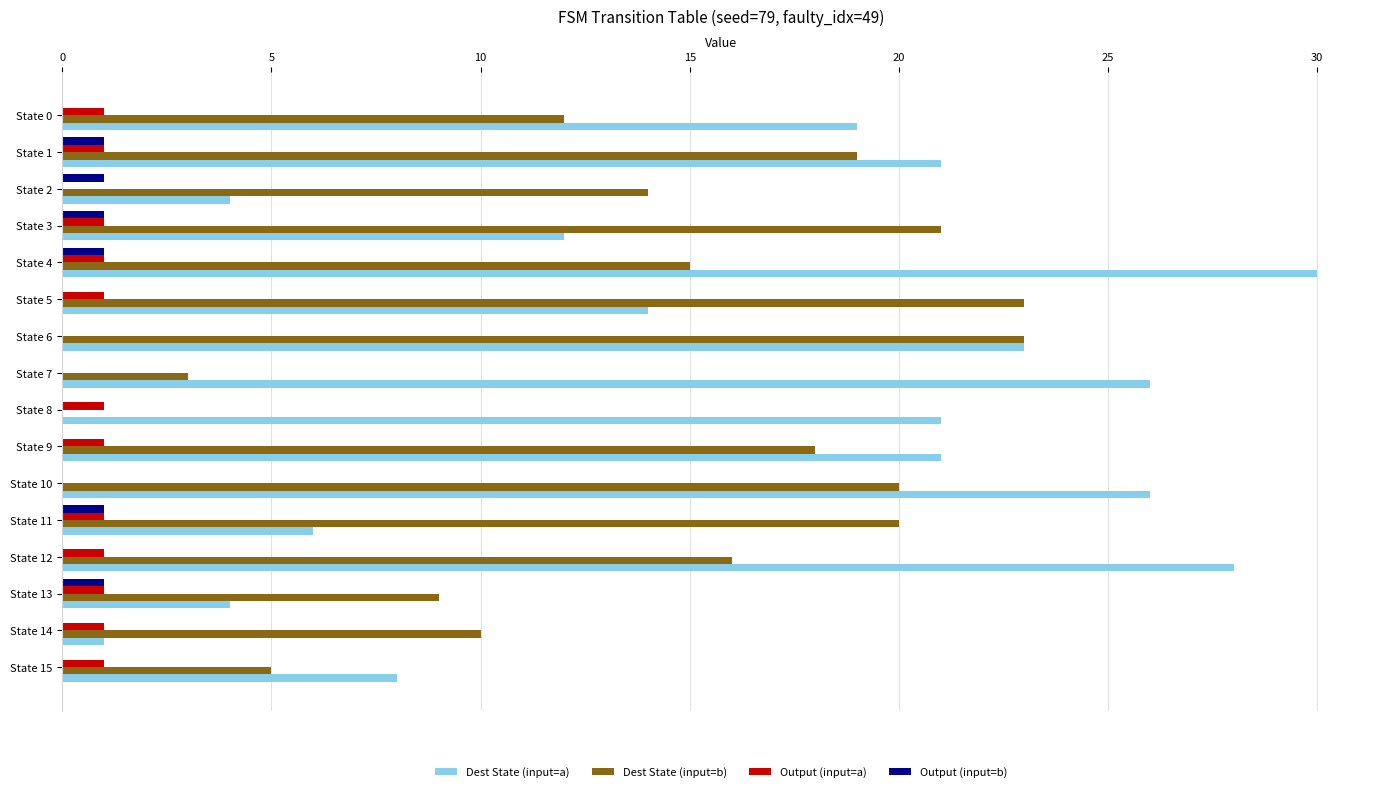

What are all the series names shown in the legend?

Dest State (input=a), Dest State (input=b), Output (input=a), Output (input=b)